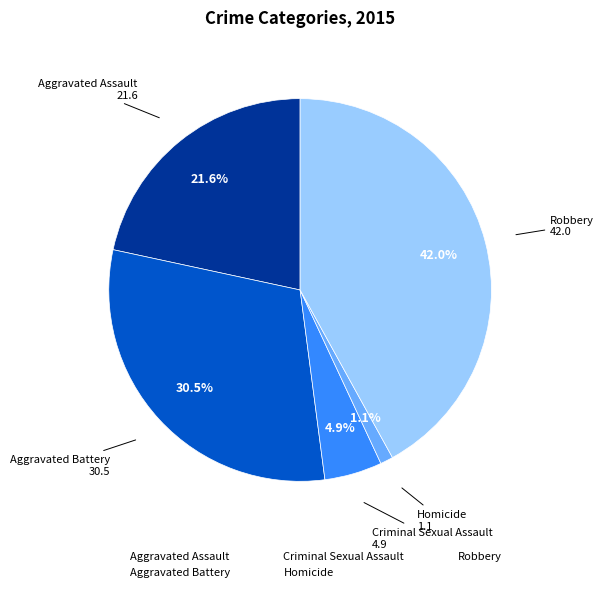

How many slices are in this pie chart?

5